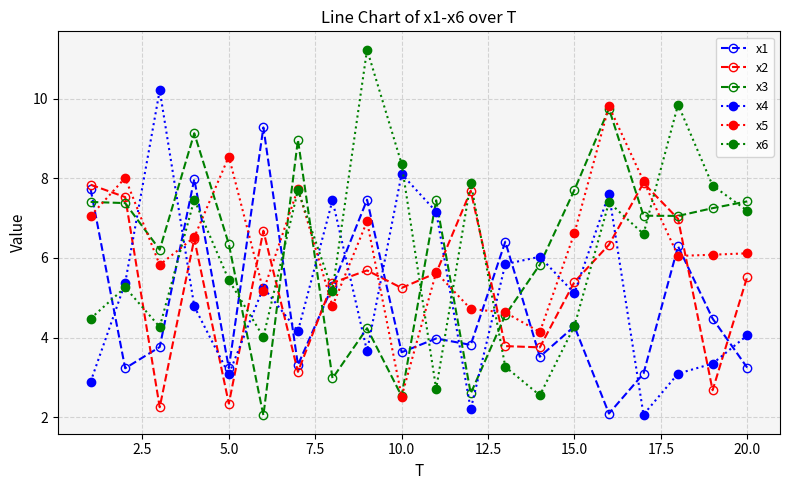

What is the value of the x6 point at the 6th from the left?

4.0